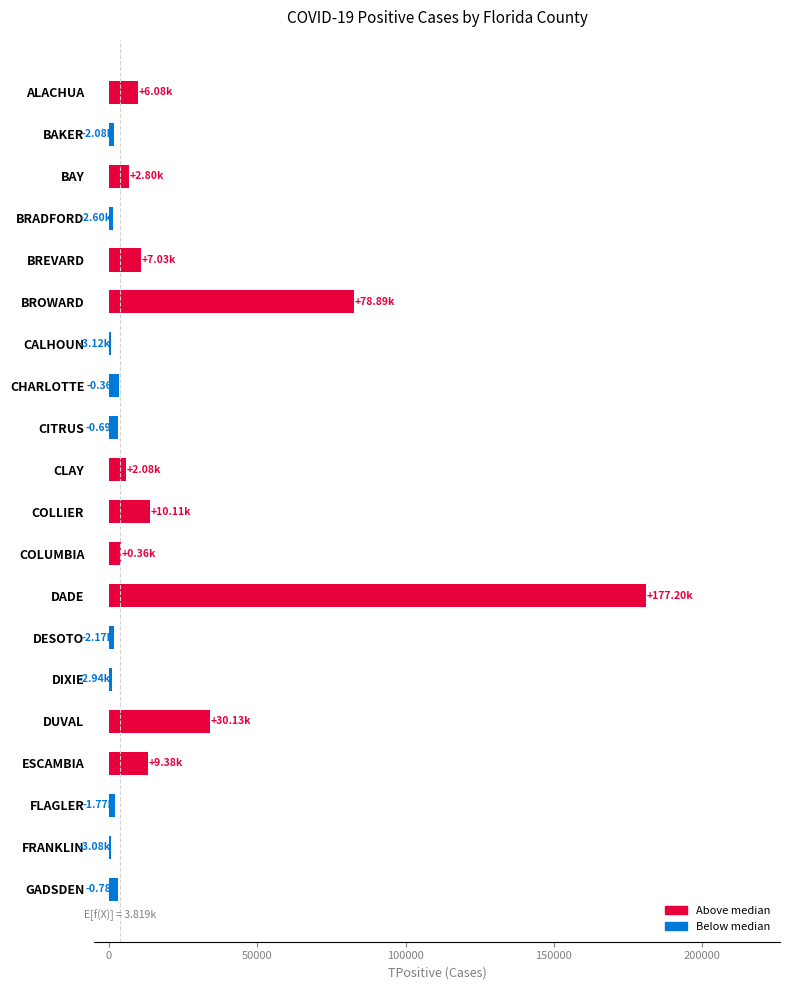

What is the label of the 15th bar from the bottom?

BROWARD